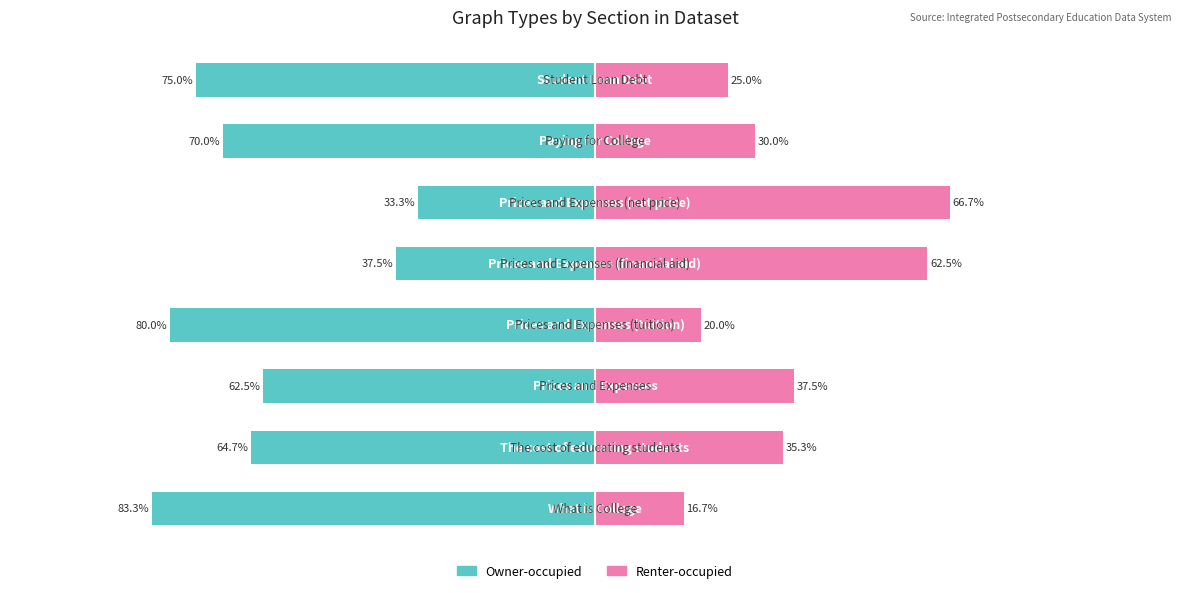

Which series has the largest range (max minus min)?

Owner-occupied